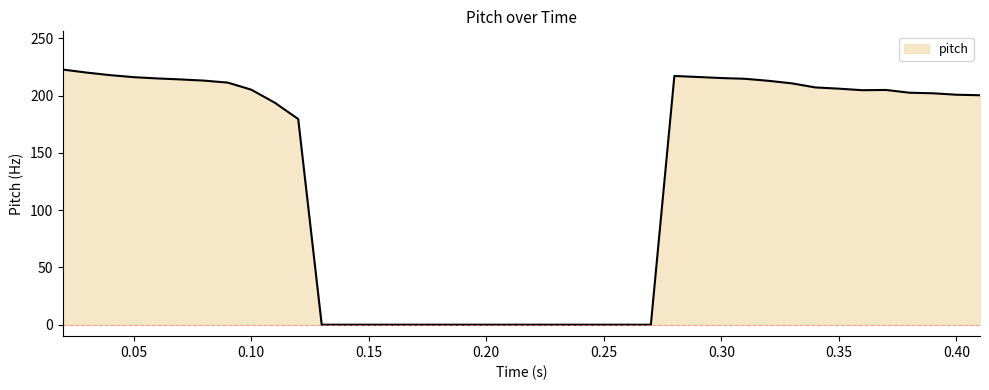

Does the chart display data point markers on the line(s)?

No